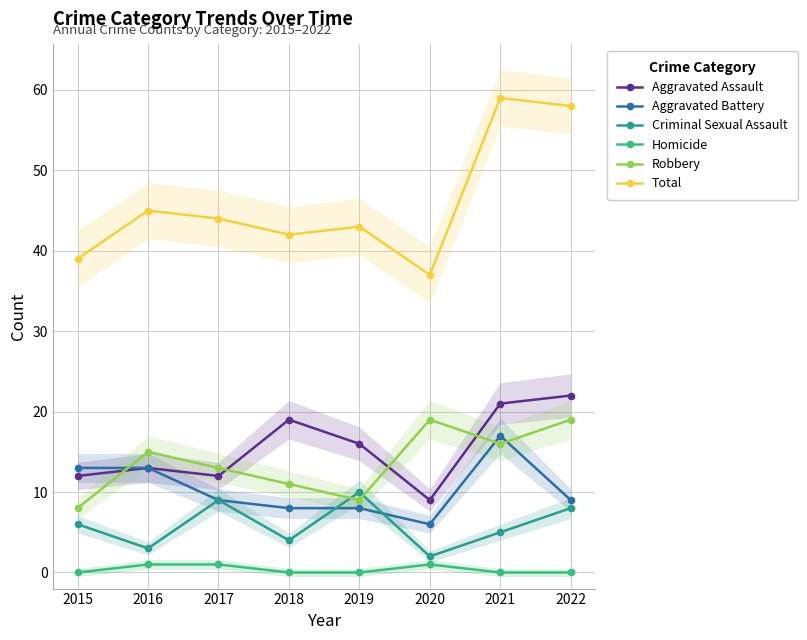

The Criminal Sexual Assault series shows 8 at 2022. True or false?

True